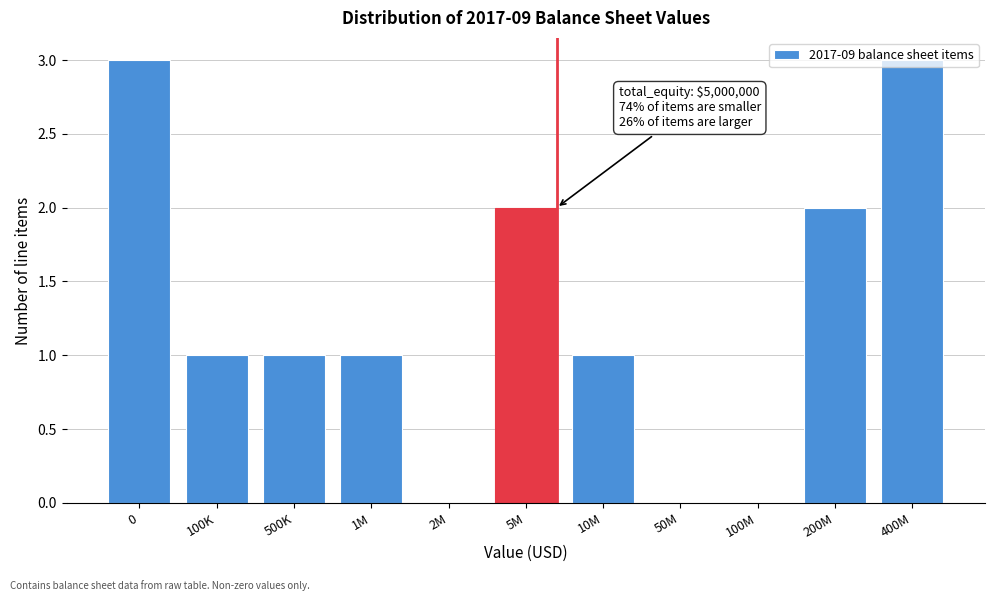

The chart shows a value of -2 at 50M. True or false?

False